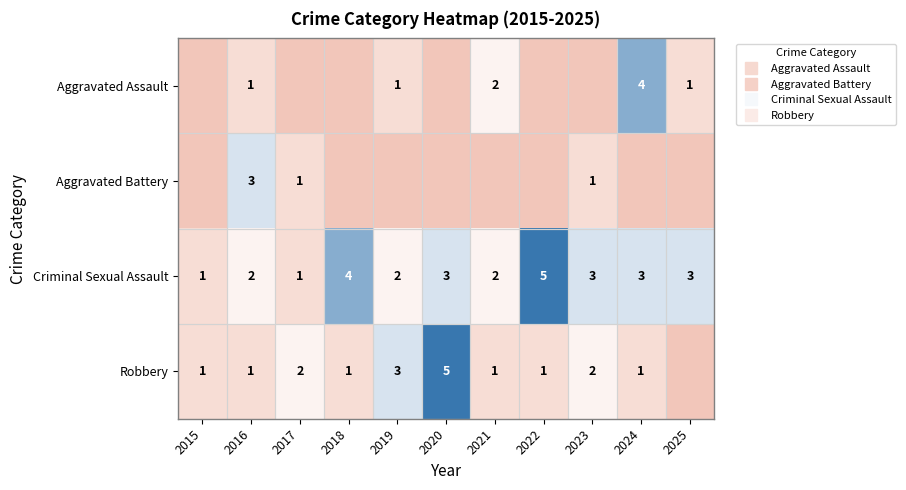

How many Criminal Sexual Assault values are between 2 and 3?

7